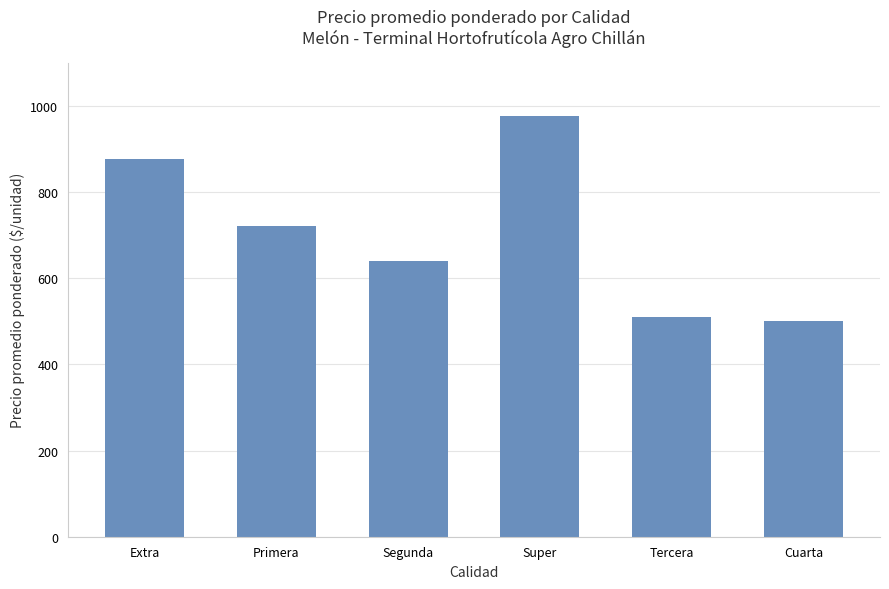

Reading right to left, transcribe all the data shown in this chart.

Cuarta=500	Tercera=510	Super=975	Segunda=639	Primera=720	Extra=876